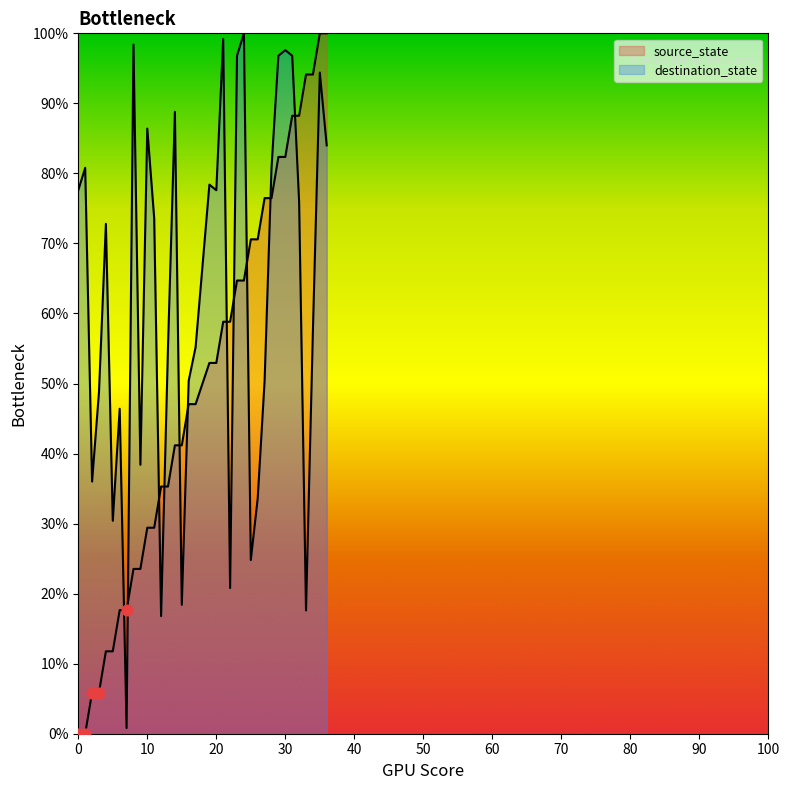

What is the total value across all series at 28?

157.3